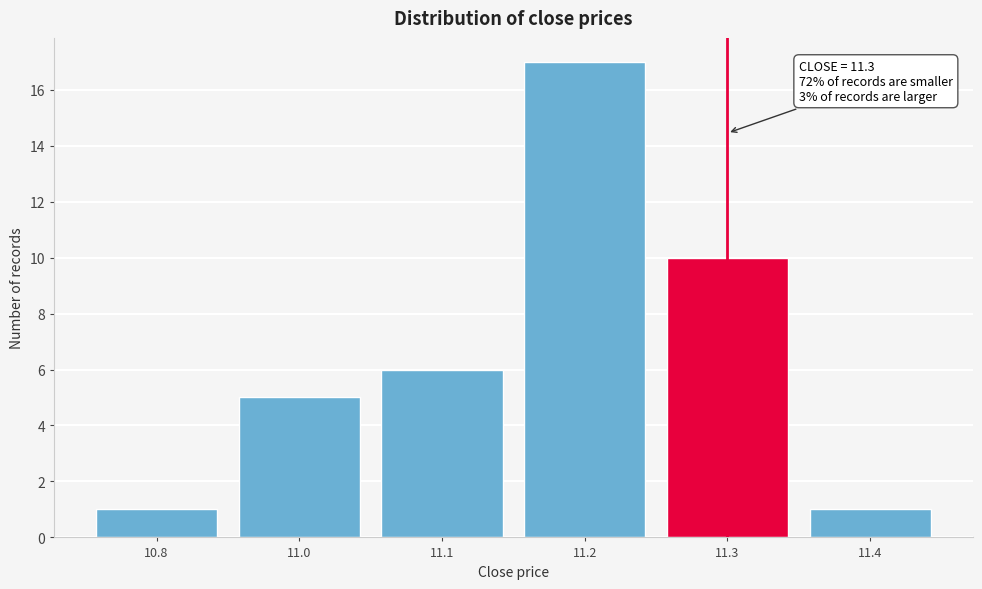

Reading left to right, list all the values displayed in this chart.

1	5	6	17	10	1